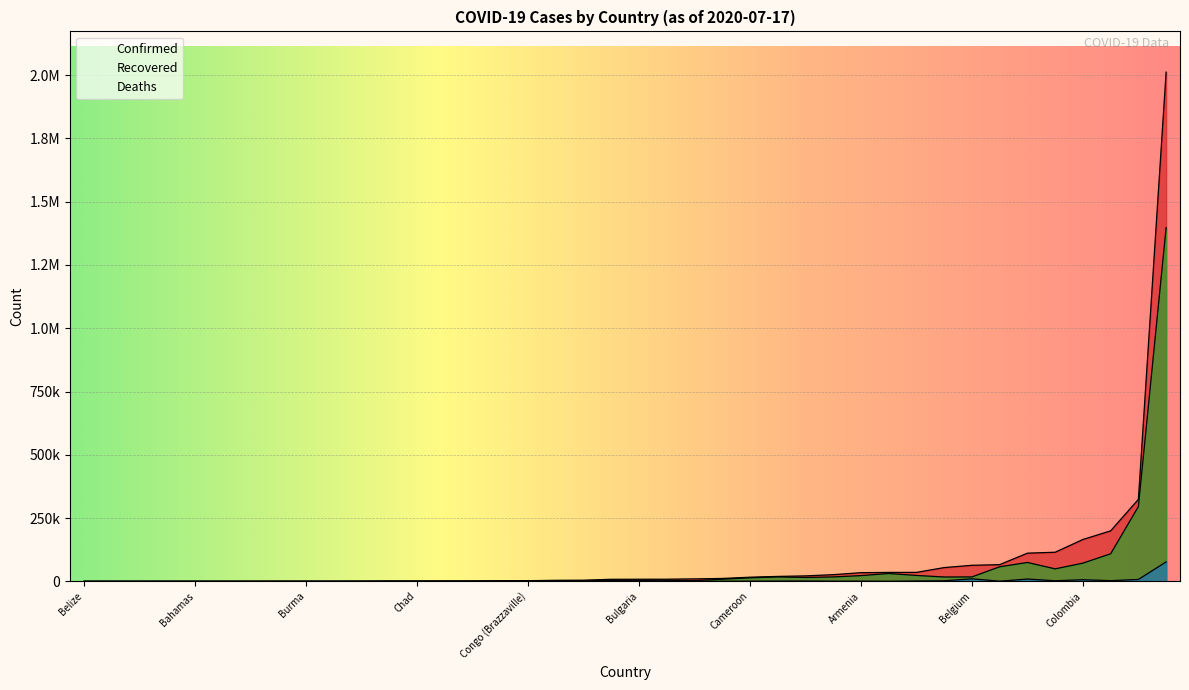

List the series in order of their overall mean, highest first.

Confirmed, Recovered, Deaths